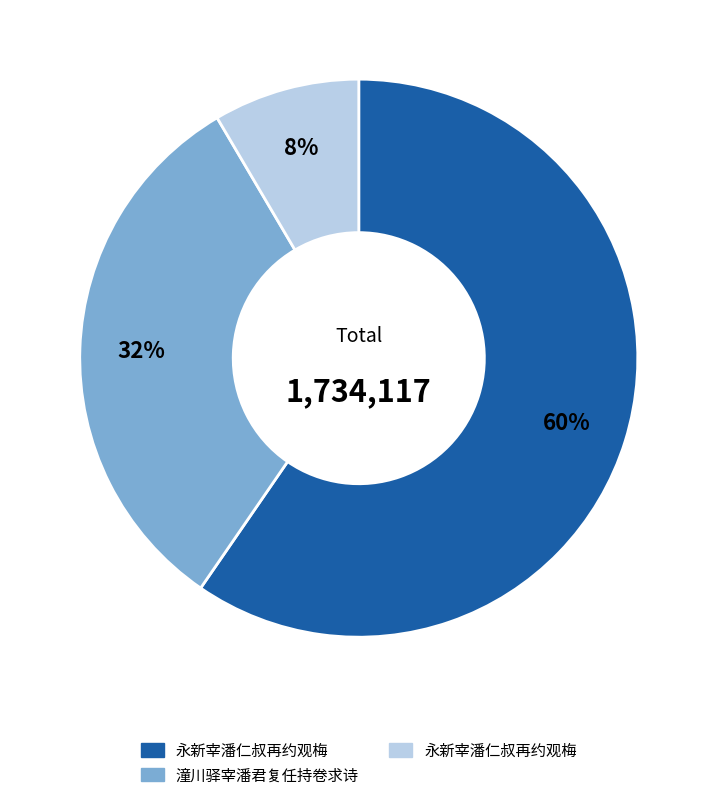

Is there a majority slice in this chart?

Yes